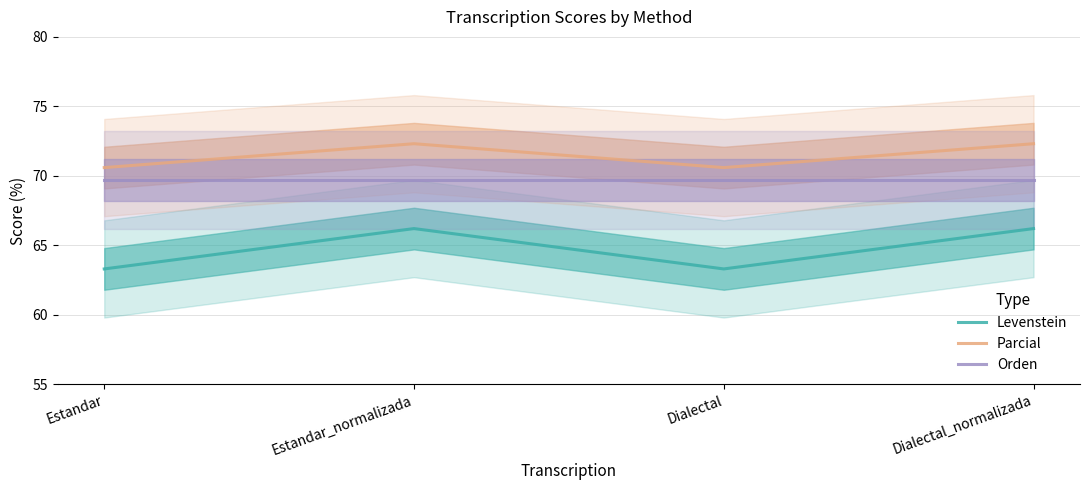

Does the chart display data point markers on the line(s)?

No